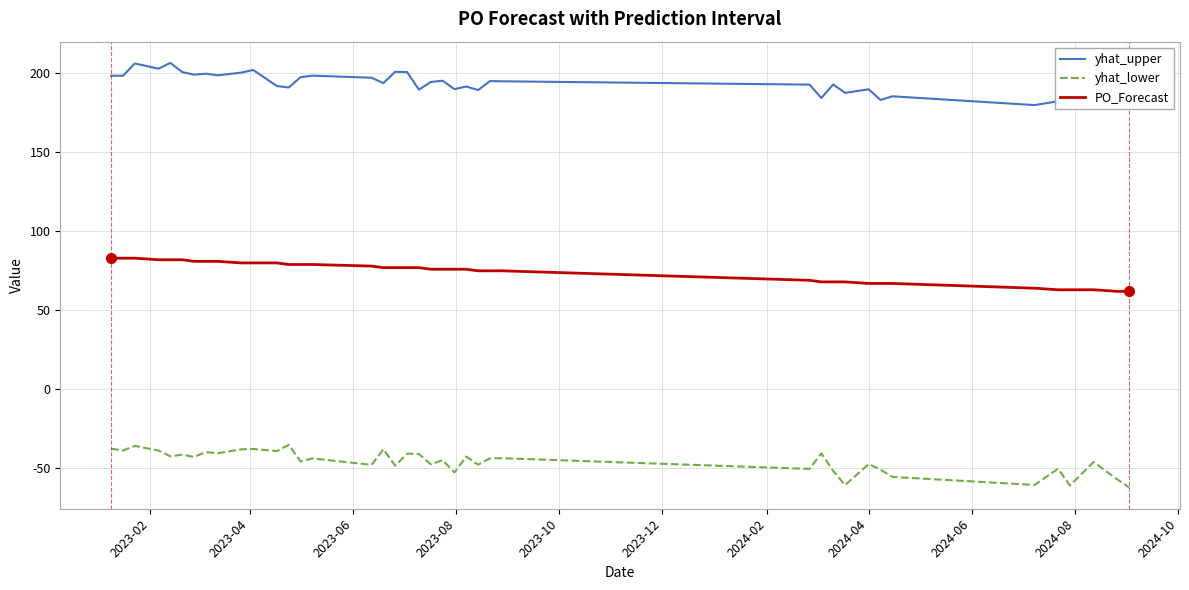

Reading left to right, extract all data points from this chart.

yhat_upper: 198.5	198.5	206.3	203.0	206.6	200.8	199.2	199.8	198.8	200.5	202.2	192.0	191.1	197.6	198.6	197.2	193.8	201.0	200.8	189.7	194.5	195.4	190.0	191.7	189.4	195.1	195.0	192.9	184.4	193.0	187.7	189.9	183.2	185.5	179.9	182.3	187.5	185.8	186.5	177.9
yhat_lower: -37.6	-38.8	-35.8	-38.8	-42.4	-41.4	-42.8	-39.7	-40.5	-38.0	-37.8	-39.1	-35.1	-45.7	-43.8	-47.8	-38.0	-48.4	-40.8	-41.0	-47.5	-44.9	-52.6	-42.6	-47.7	-43.8	-43.6	-50.4	-40.6	-51.7	-60.7	-47.3	-50.9	-55.5	-60.6	-50.3	-60.9	-46.0	-57.0	-62.2
PO_Forecast: 83.0	83.0	83.0	82.0	82.0	82.0	81.0	81.0	81.0	80.0	80.0	80.0	79.0	79.0	79.0	78.0	77.0	77.0	77.0	77.0	76.0	76.0	76.0	76.0	75.0	75.0	75.0	69.0	68.0	68.0	68.0	67.0	67.0	67.0	64.0	63.0	63.0	63.0	62.0	62.0